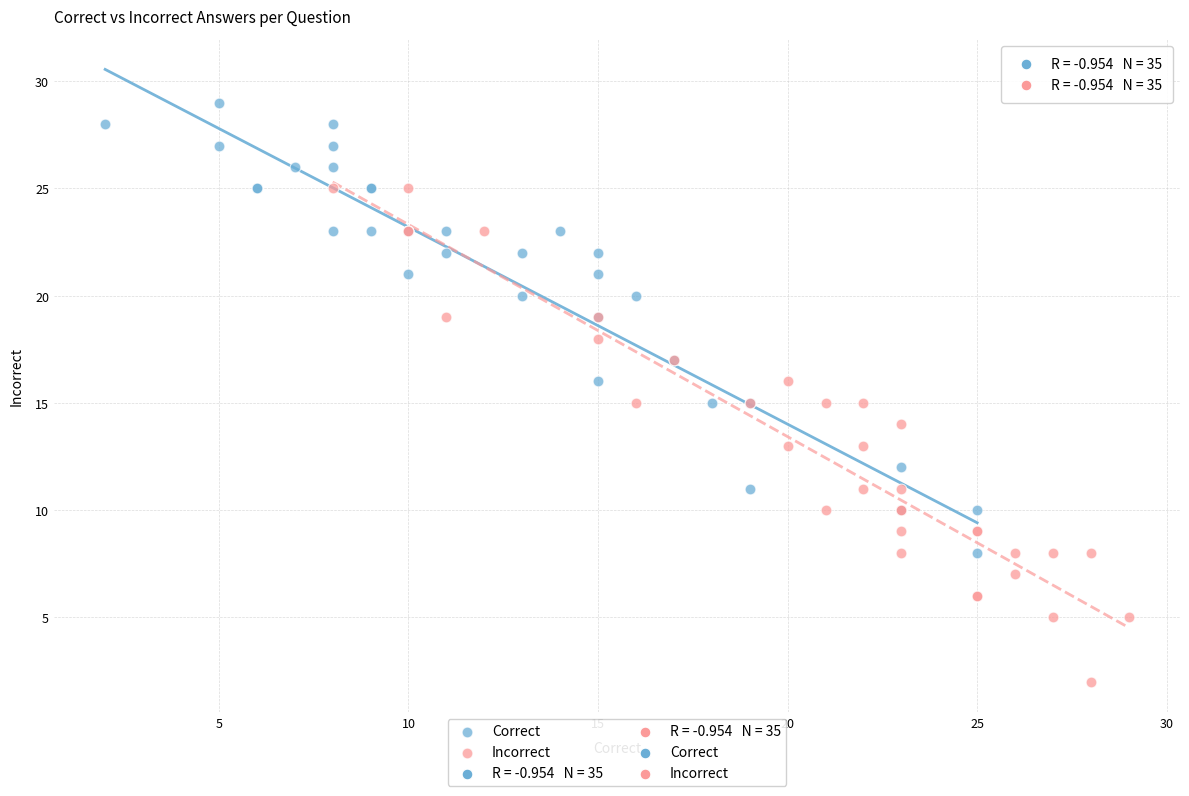

Which series reaches the maximum Y coordinate?

Correct